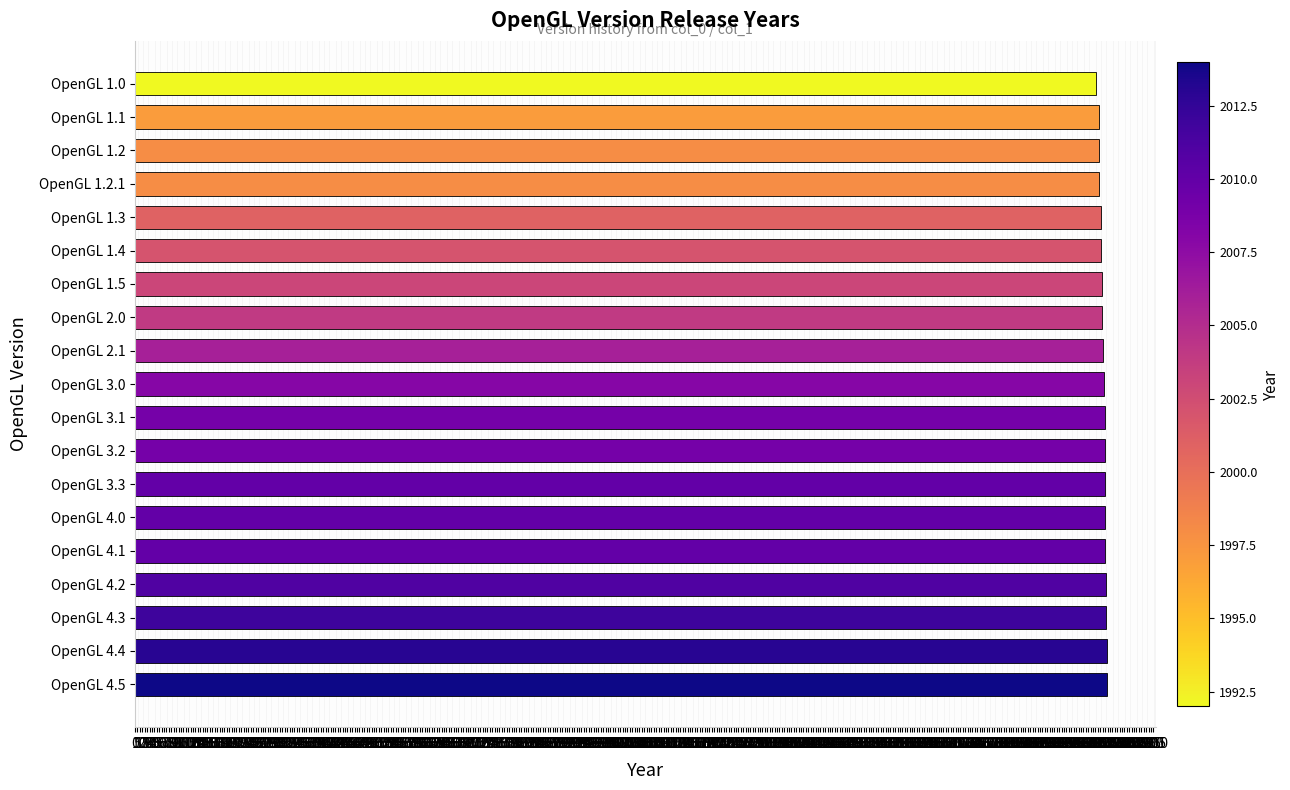

What is the sum of all values?

38107